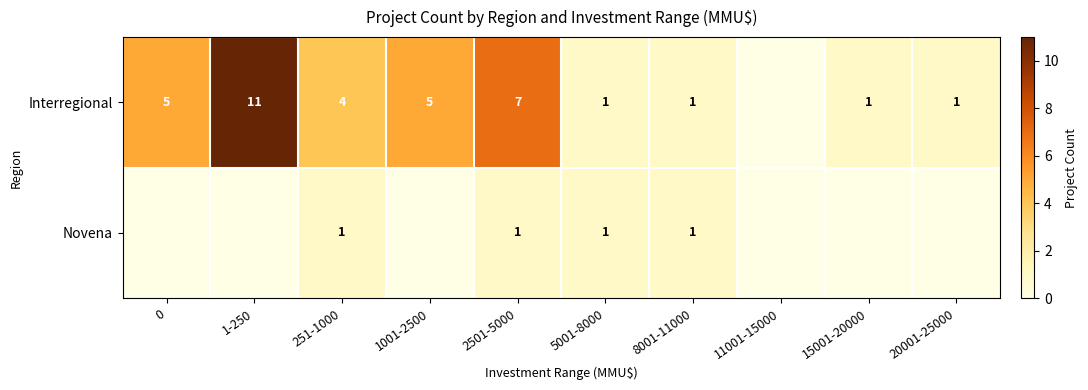

What is the greatest value displayed?

11